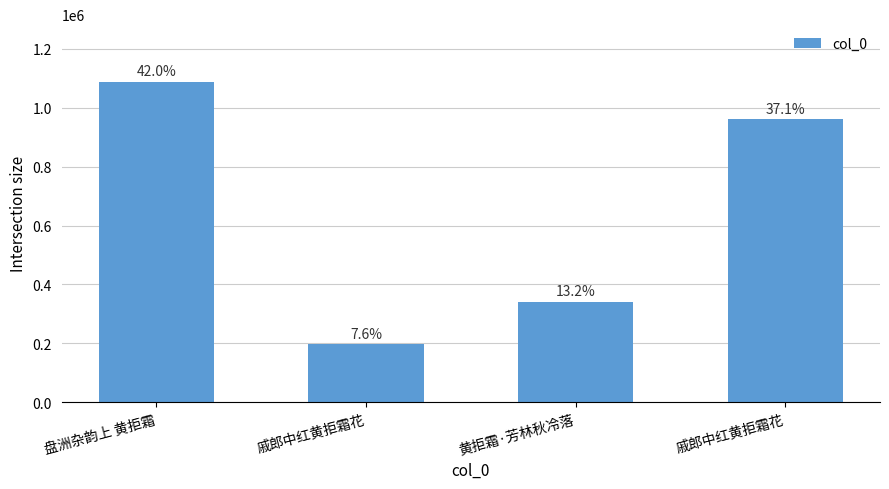

How many bars are there in total?

4